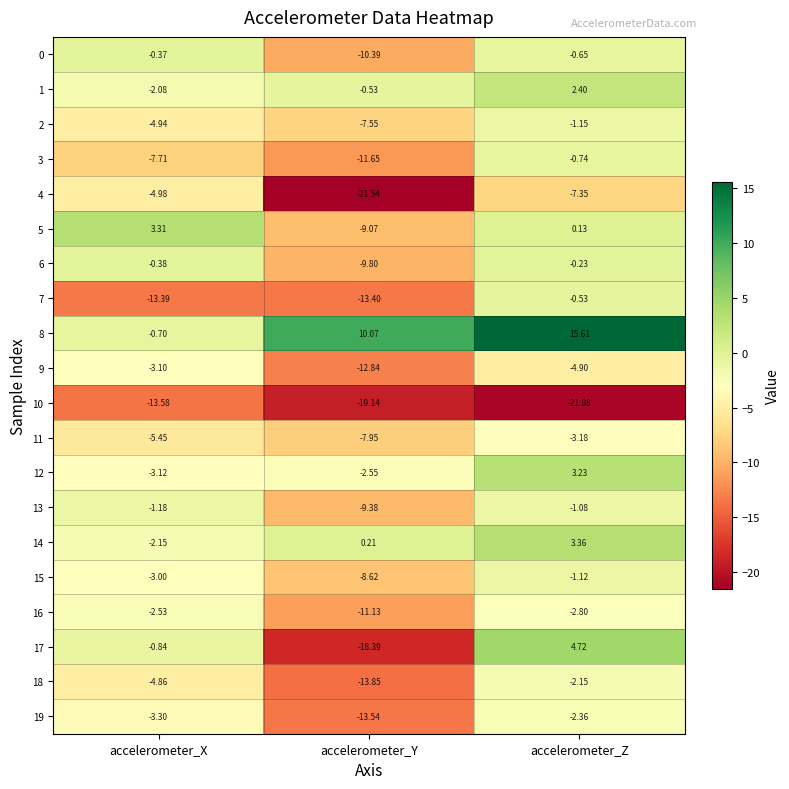

List the labels in order of 19 value, smallest first.

accelerometer_Y, accelerometer_X, accelerometer_Z